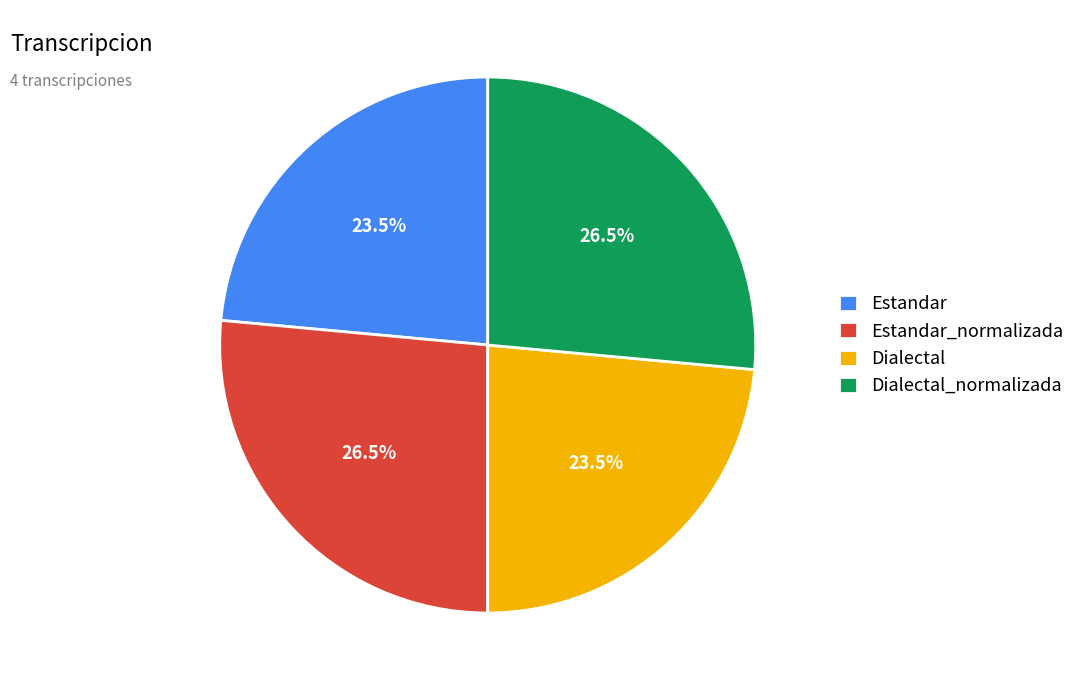

The Estandar slice represents 38% of the pie. True or false?

False